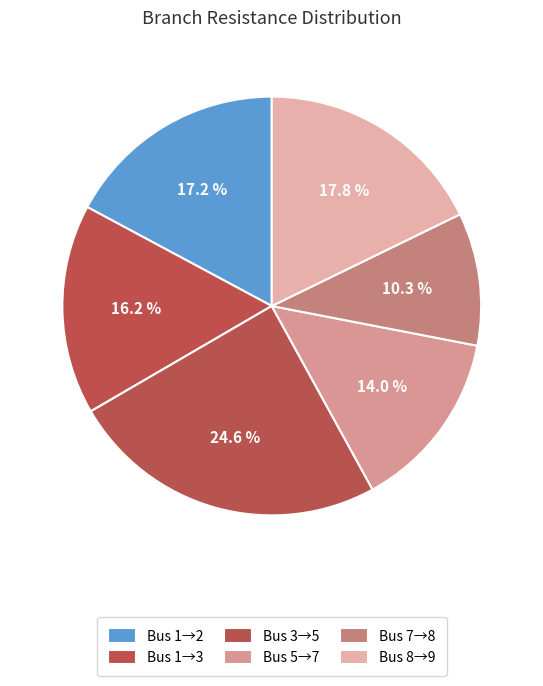

How many segments does this pie chart have?

6